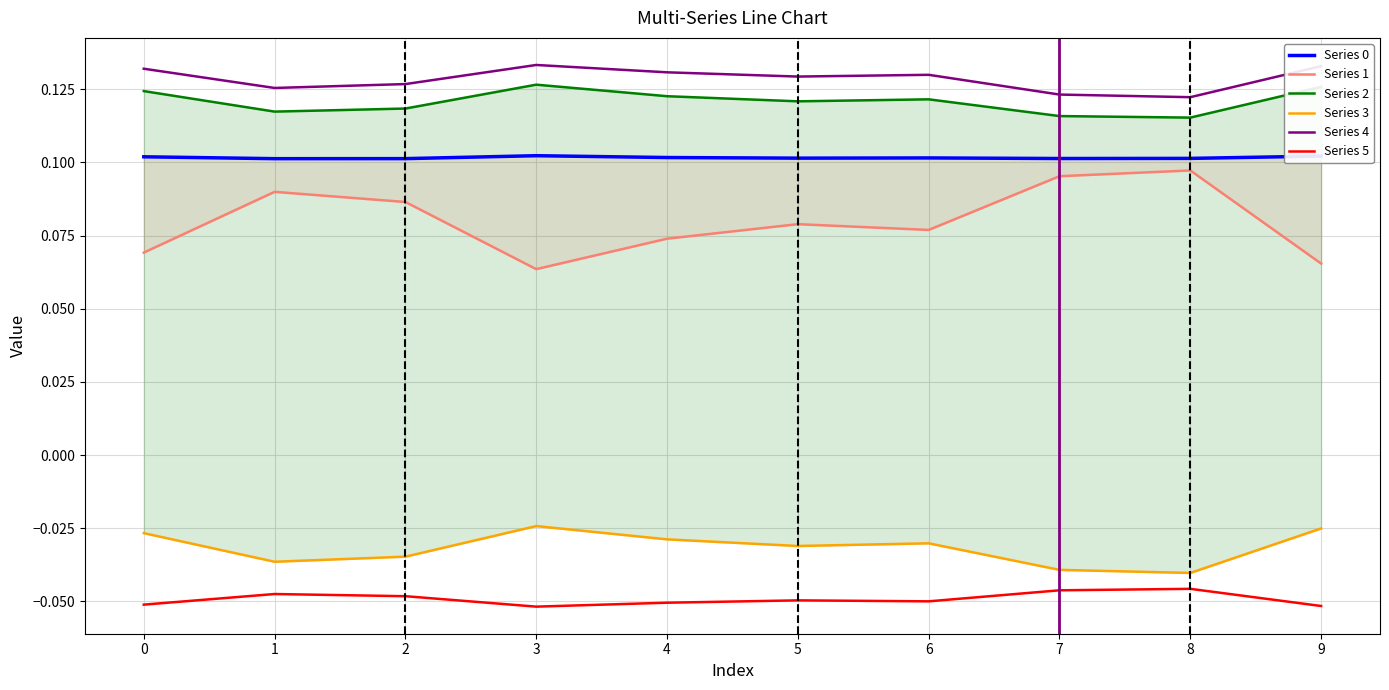

The value of Series 0 at 9 is 0.0. True or false?

False